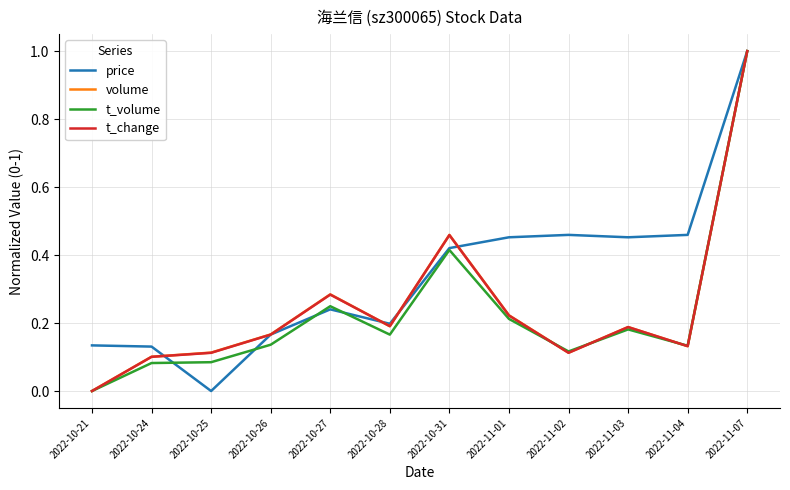

Where is volume nearest to the value 0?

2022-10-21